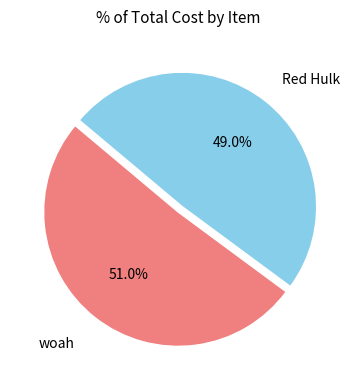

Is woah the majority of the pie?

Yes